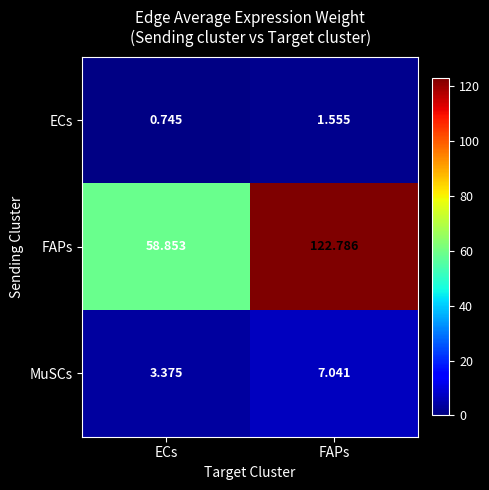

Which series has the widest spread of values?

FAPs